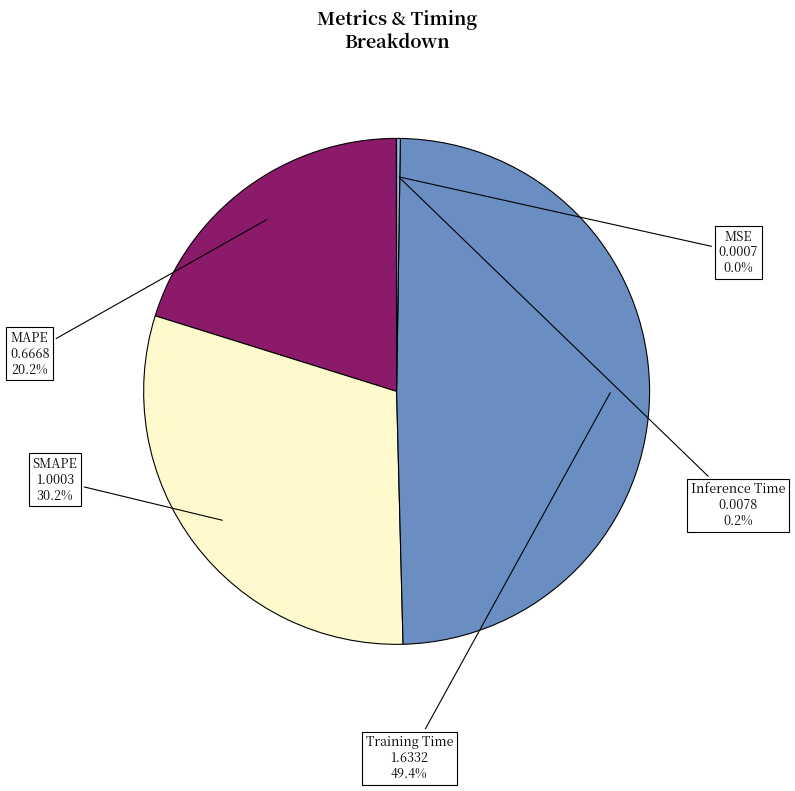

Is there any slice that represents more than half of the pie?

No